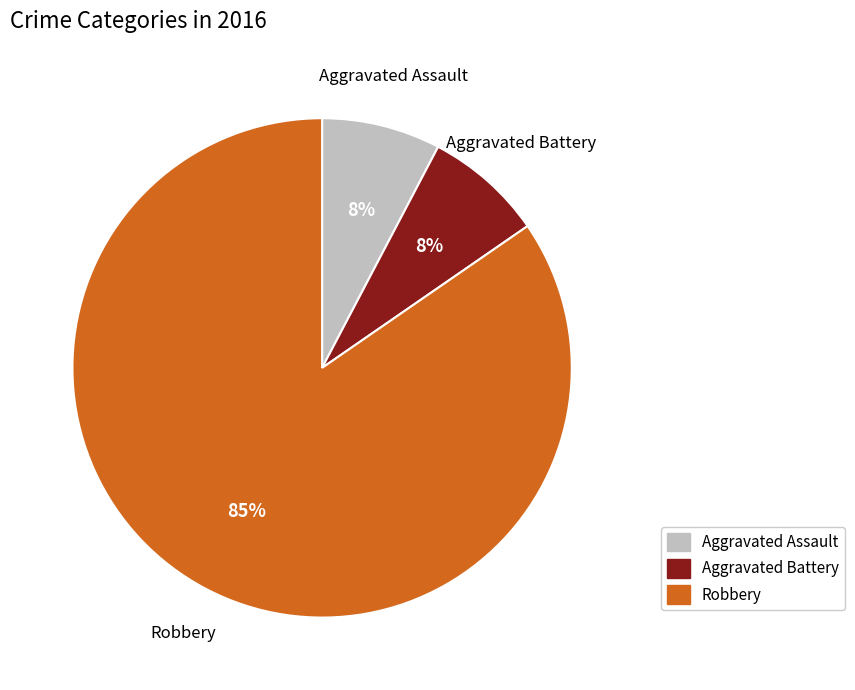

Is there any slice that represents more than half of the pie?

Yes